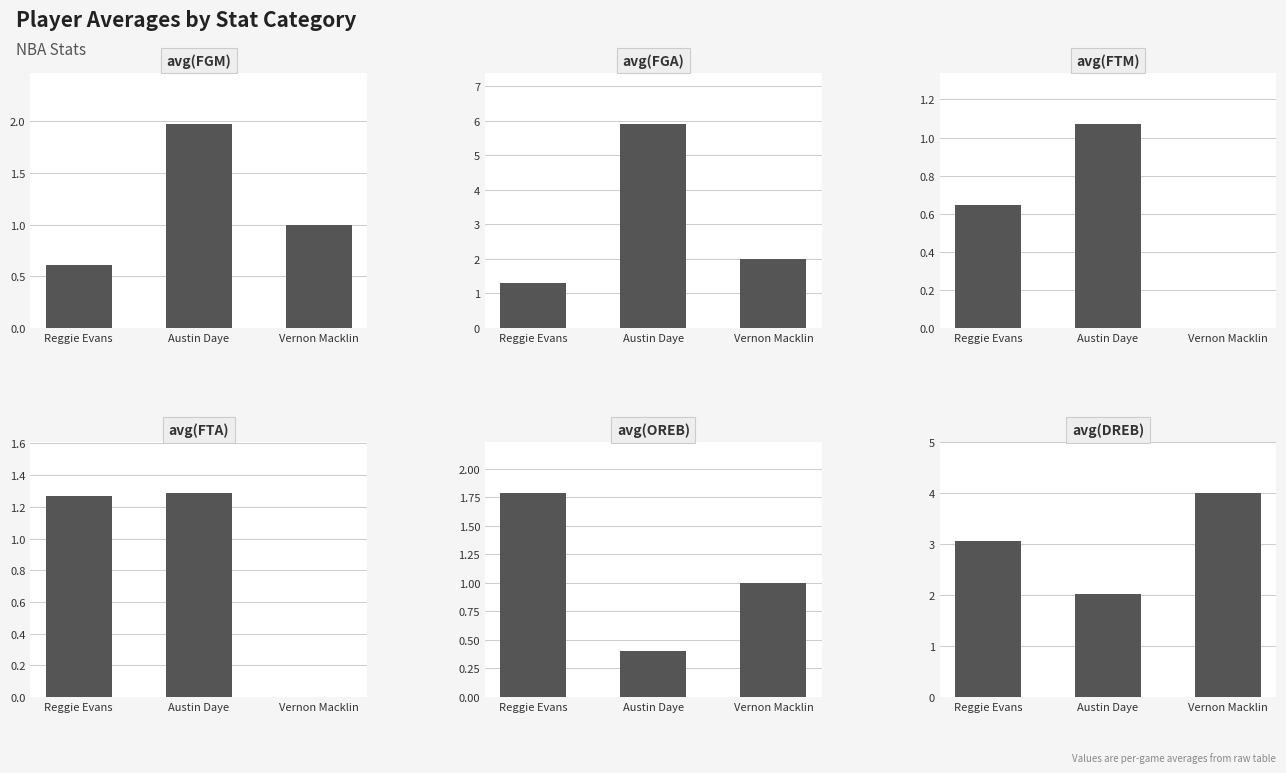

List the labels in order of avg(FGA) value, smallest first.

Reggie Evans, Vernon Macklin, Austin Daye